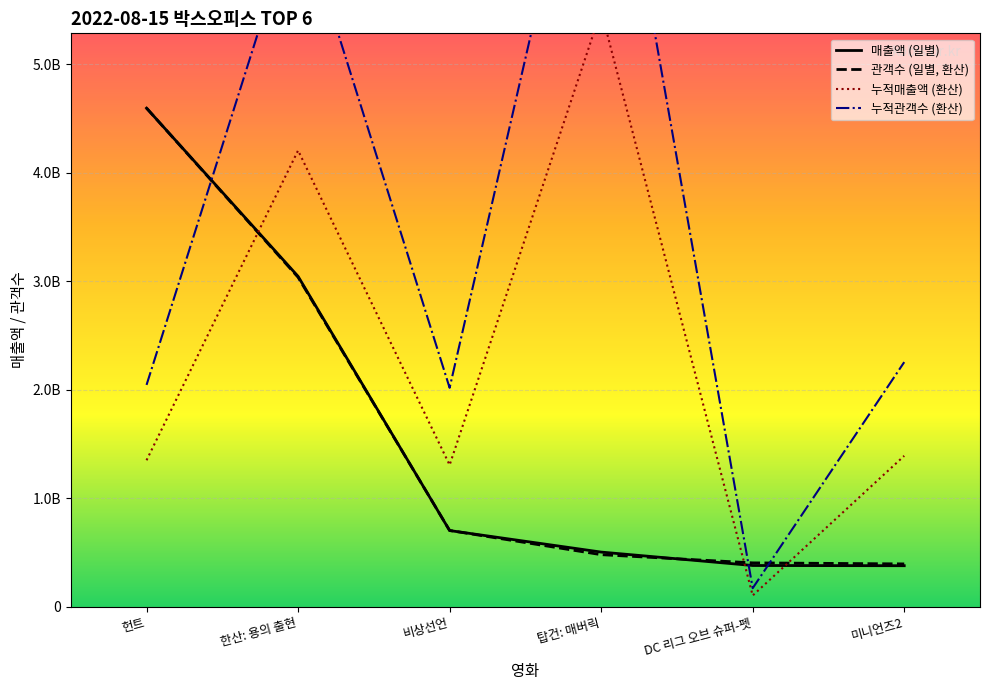

Which series ends up on top after the final intersection of 누적관객수 (환산) and 매출액 (일별)?

누적관객수 (환산)